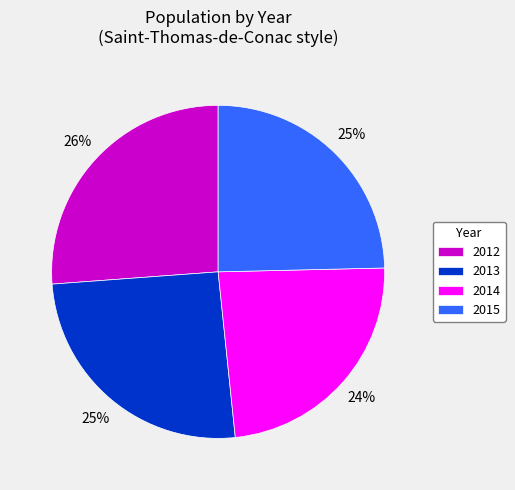

To the nearest percent, what is the difference between the largest and smallest slice percentages?

2%